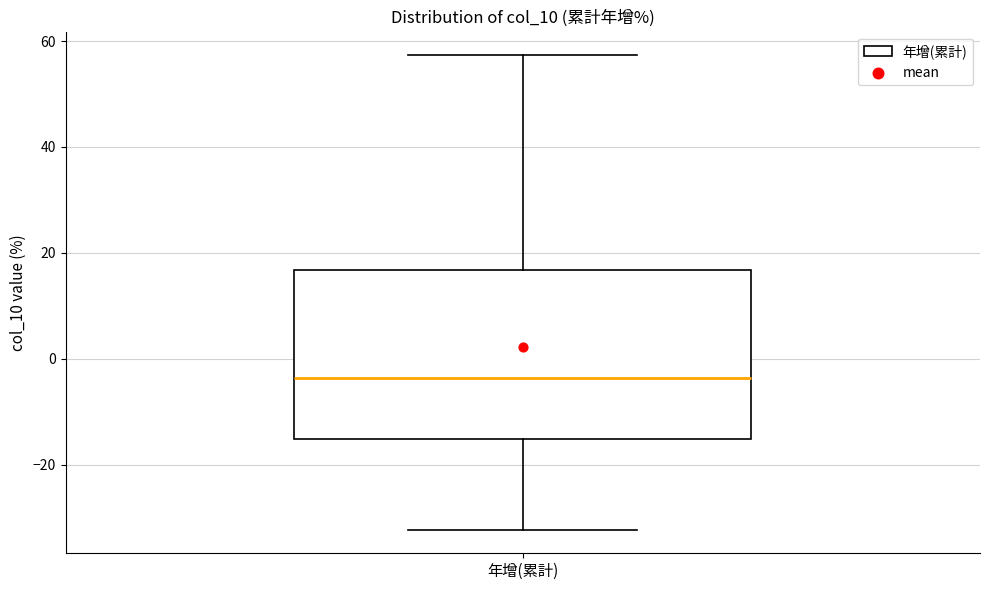

Transcribe this box plot: give where the median line is, the range the box spans, and where the two whiskers end, as read against the y-axis. The values are not printed on the chart, so give them approximately, as read against the axis.

median -4, box -16 to 16, whiskers -32 to 58